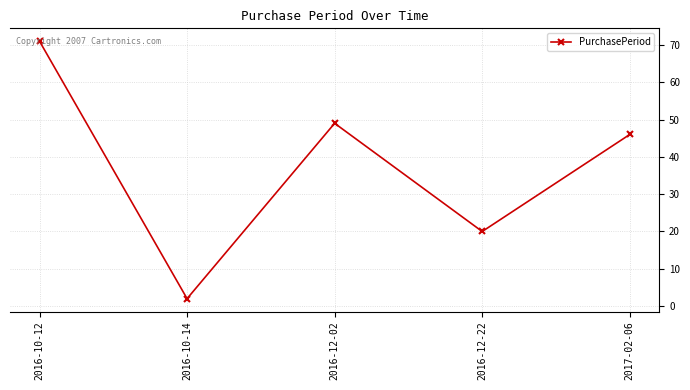

The value at 2016-12-22 is 4. True or false?

False